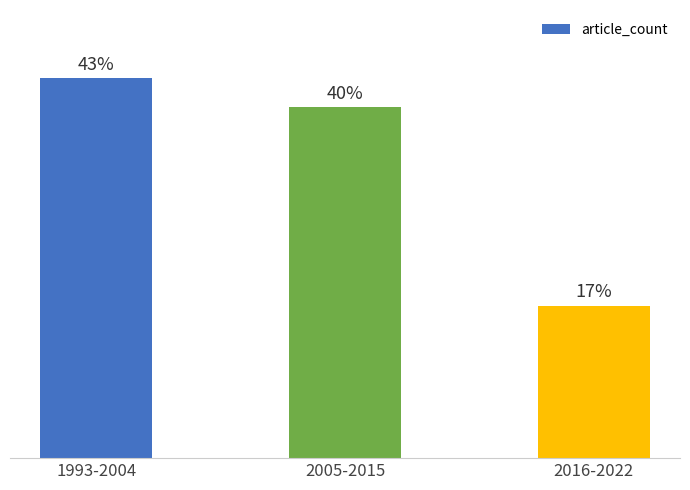

Between 2005-2015 and 1993-2004, which is larger?

1993-2004